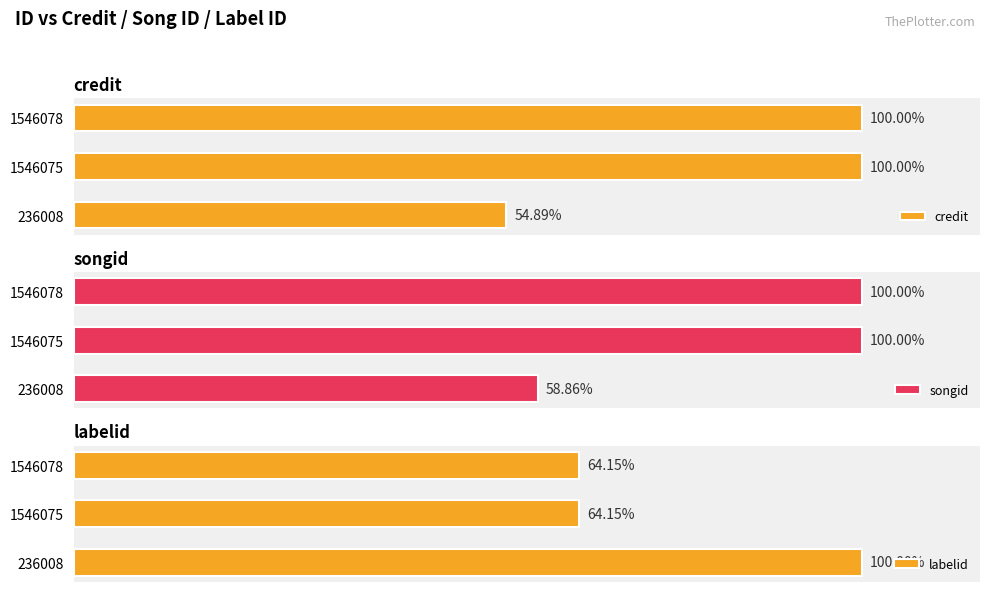

The labelid series shows 2013 at 1546075. True or false?

False